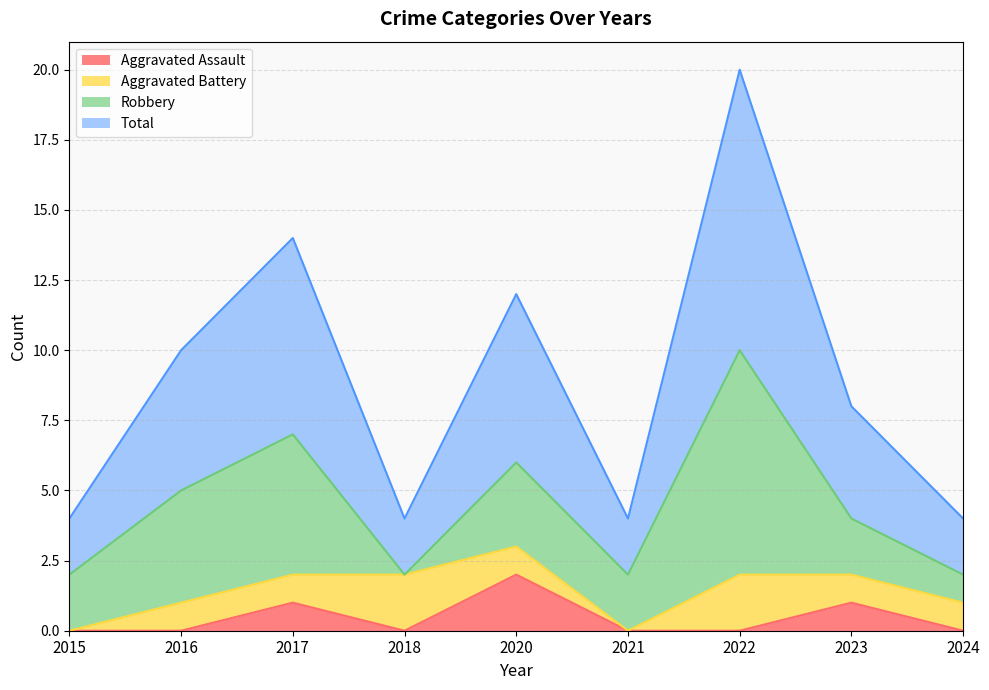

How many positive values does the Aggravated Assault series have?

3